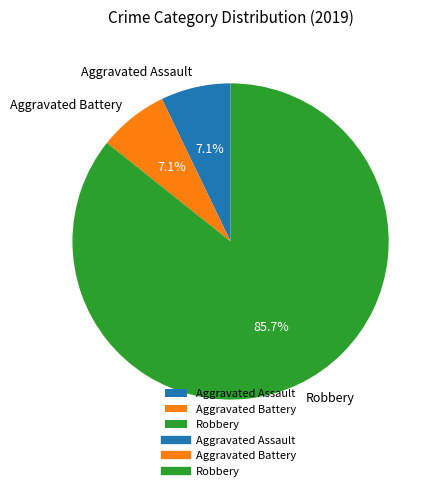

Which category has the biggest portion of the pie?

Robbery